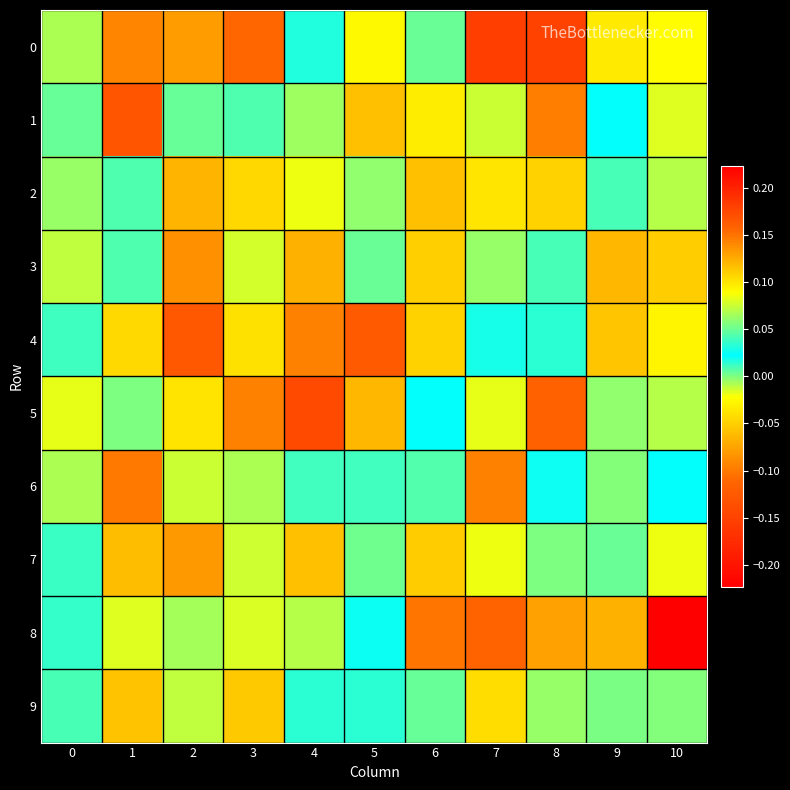

List the series in order of their peak value, highest first.

8, 0, 5, 1, 4, 6, 2, 7, 3, 9